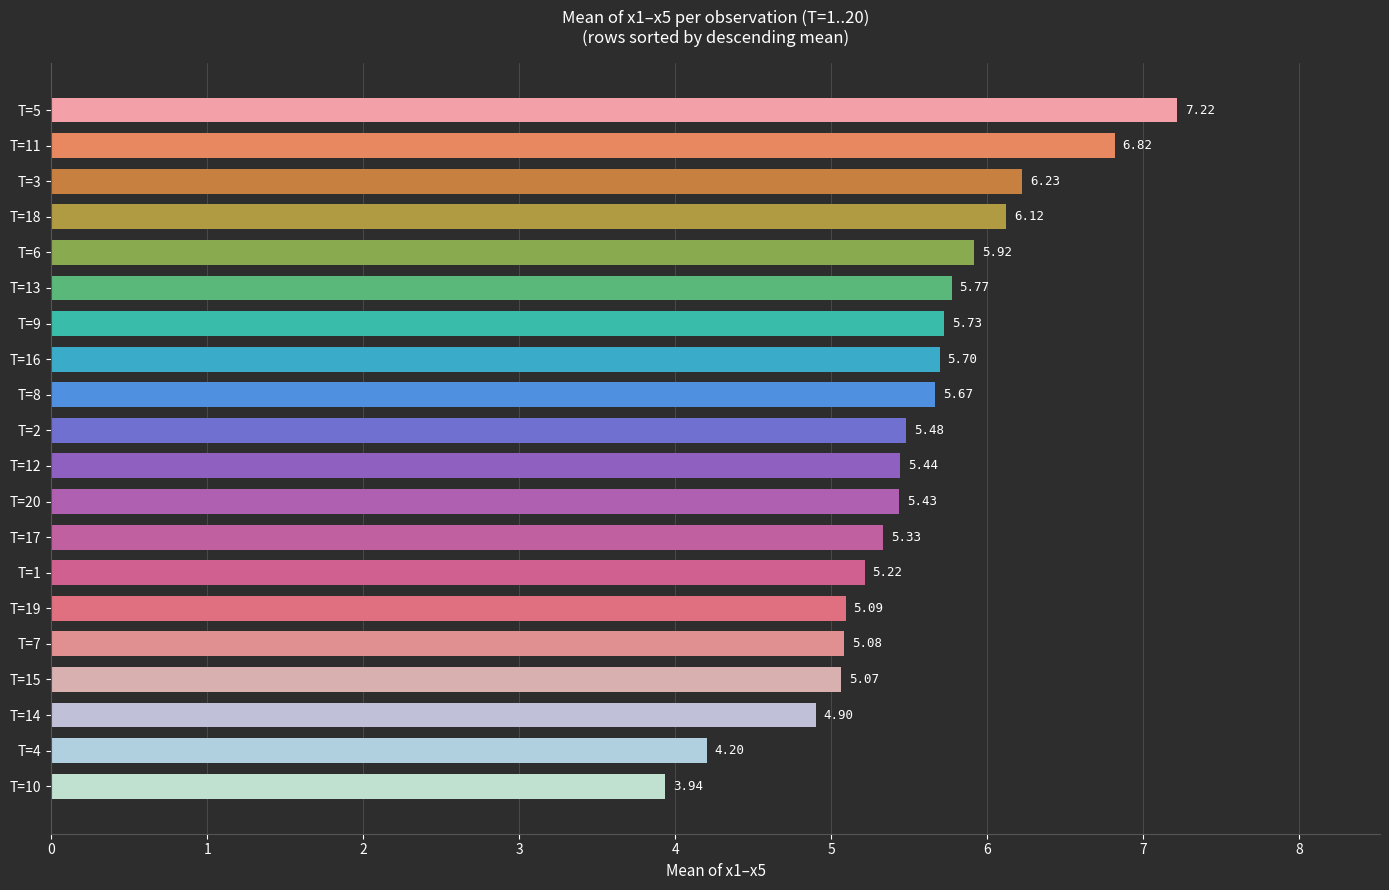

List the labels in order of value, largest first.

T=5, T=11, T=3, T=18, T=6, T=13, T=9, T=16, T=8, T=2, T=12, T=20, T=17, T=1, T=19, T=7, T=15, T=14, T=4, T=10